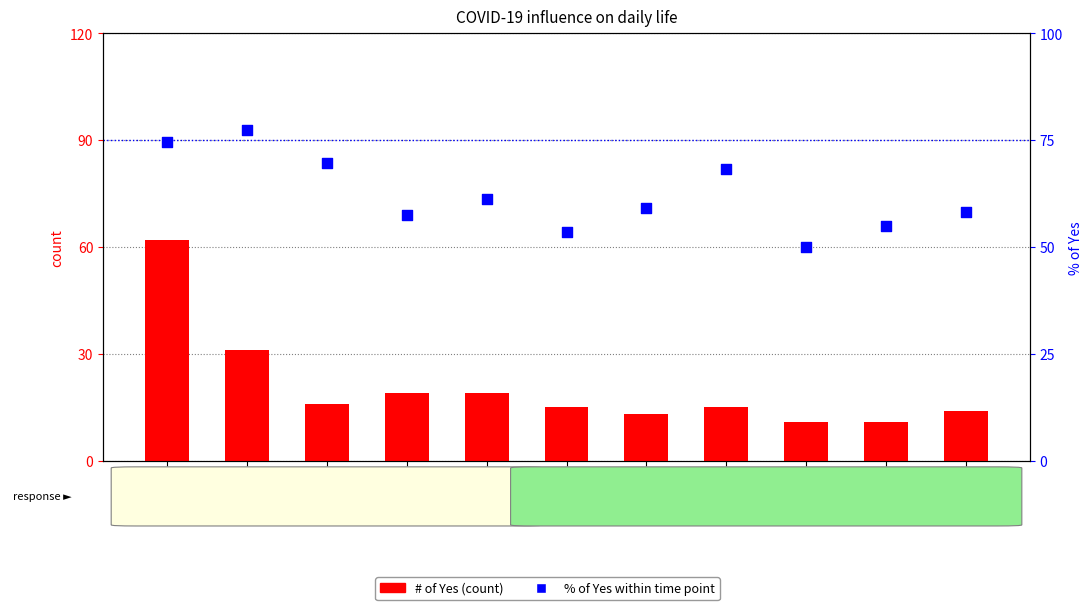

Is the value of % of Yes (percentile) at 12 greater than the value of # of Yes (count) at 2?

Yes